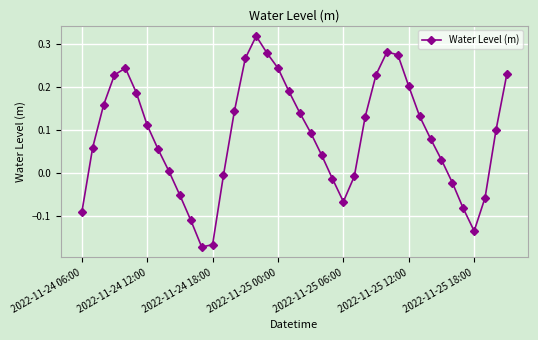

What is the difference between the second highest and second lowest values?

0.4